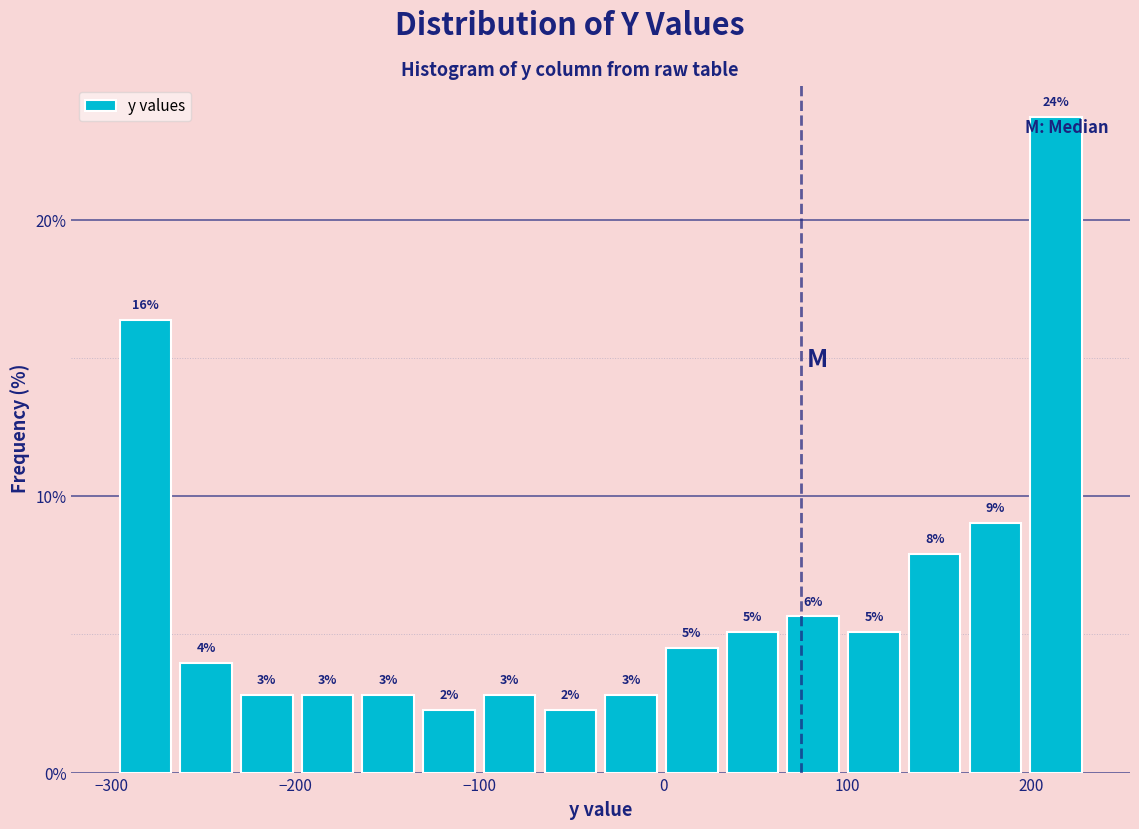

Around what value on the x-axis is the tallest bar? Give the approximate position of its centre, as read against the axis.

210